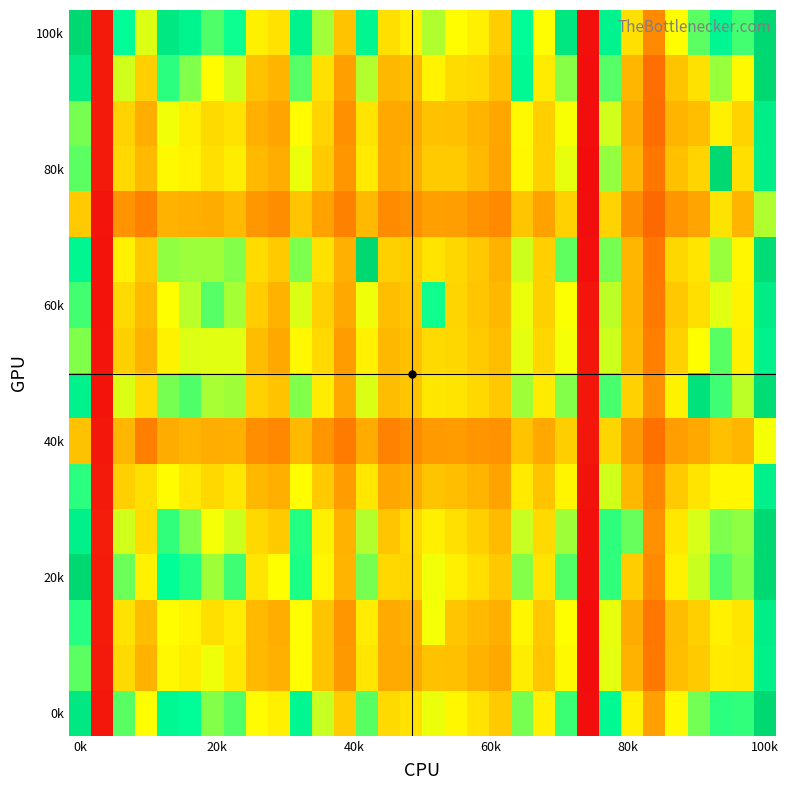

Count the number of categories in the chart.

32